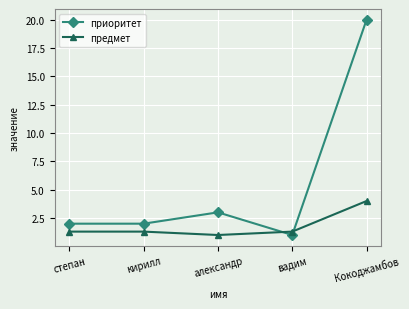

At Кокоджамбов, list the series in order from smallest to largest.

предмет, приоритет